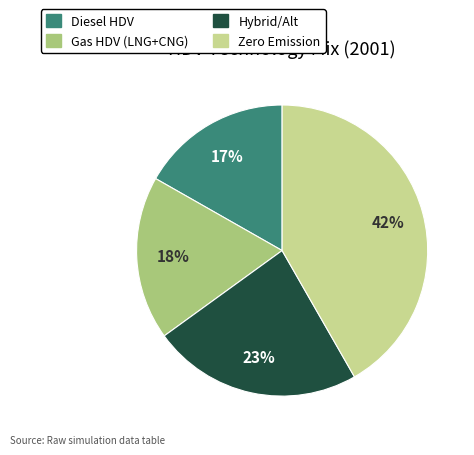

Does any single category account for the majority?

No